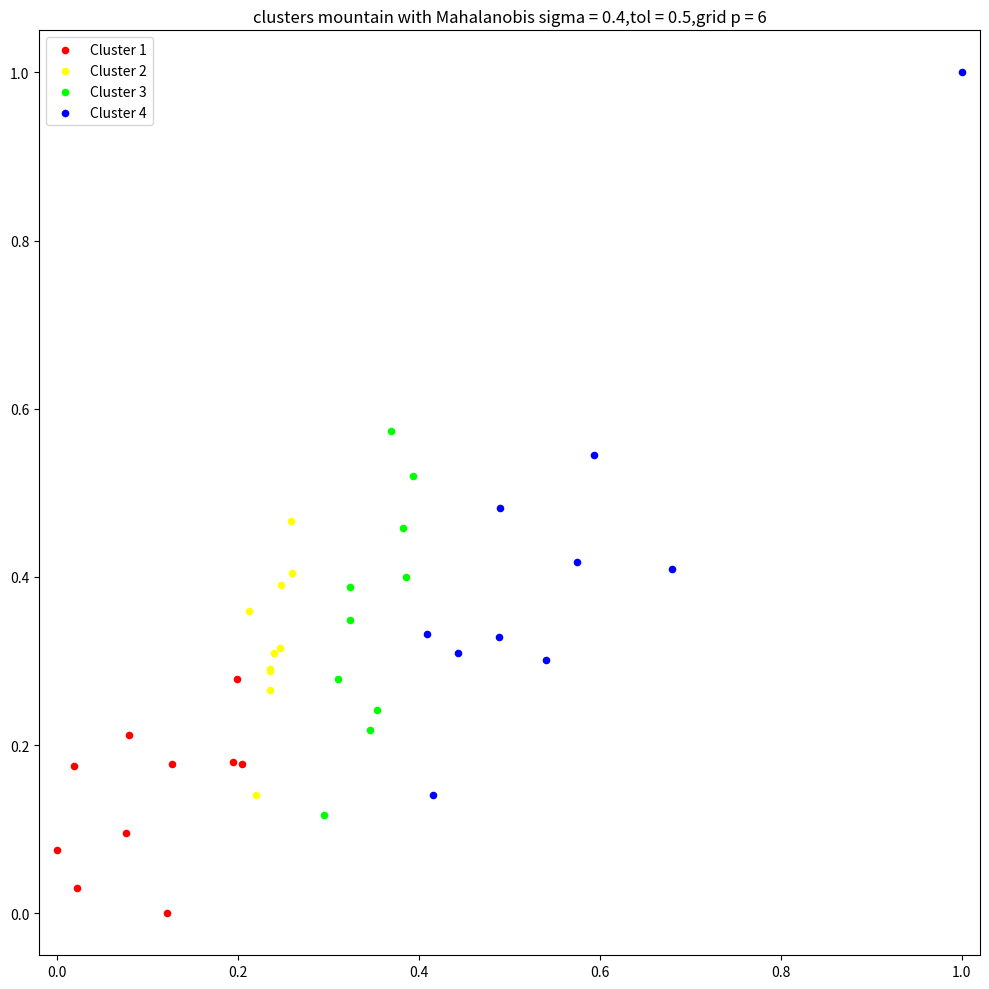

Which series reaches the minimum Y coordinate?

Cluster 1